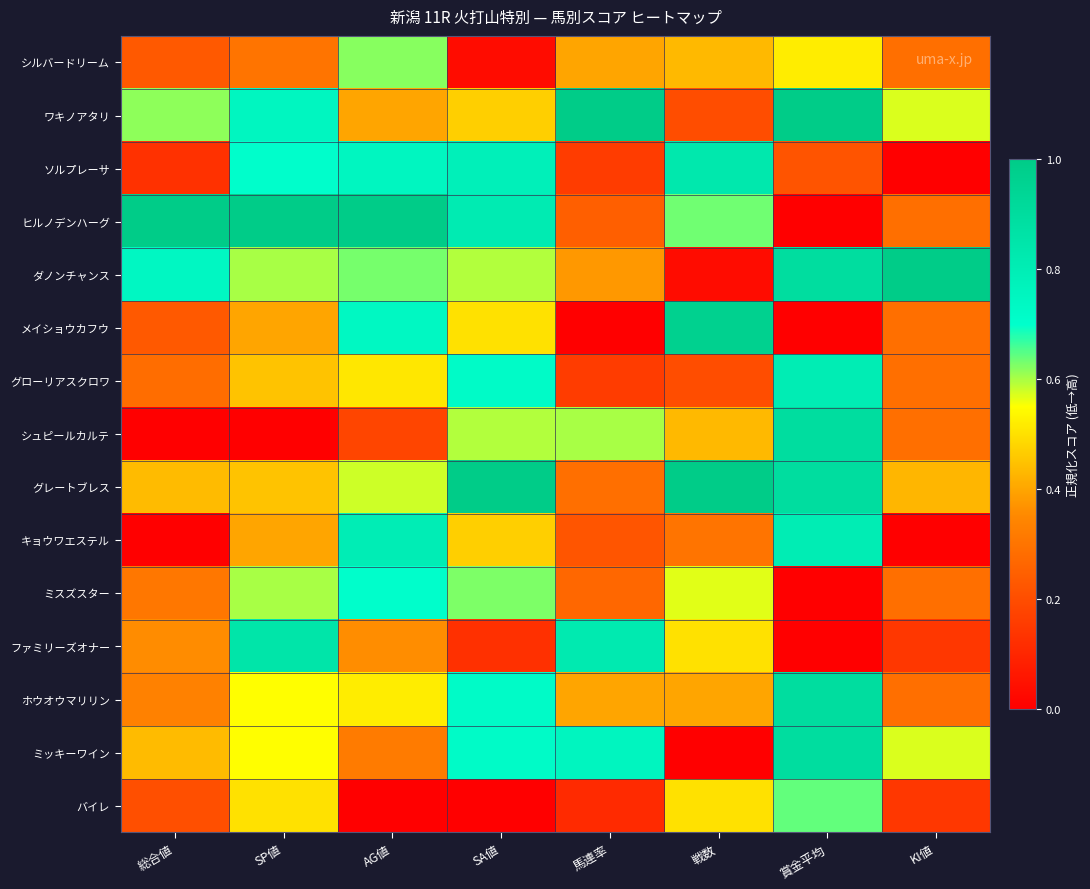

At which category is the sum across all series the highest?

賞金平均